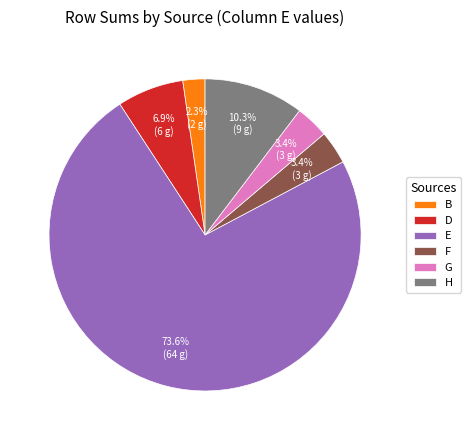

What percentage is NOT represented by G?

96.6%